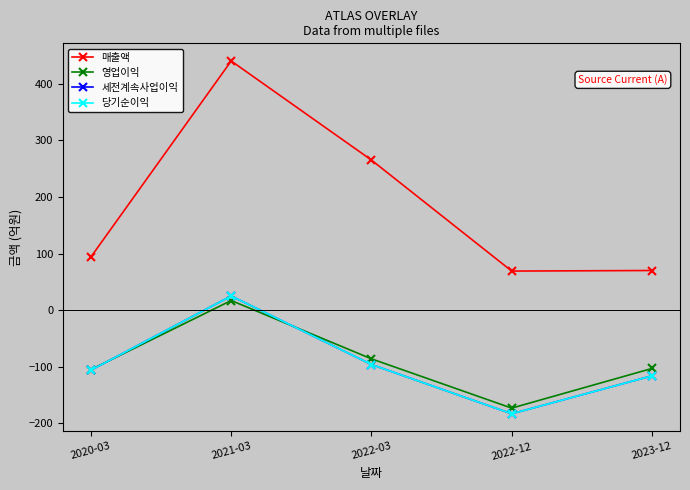

True or false: 당기순이익 and 세전계속사업이익 cross at least once.

False